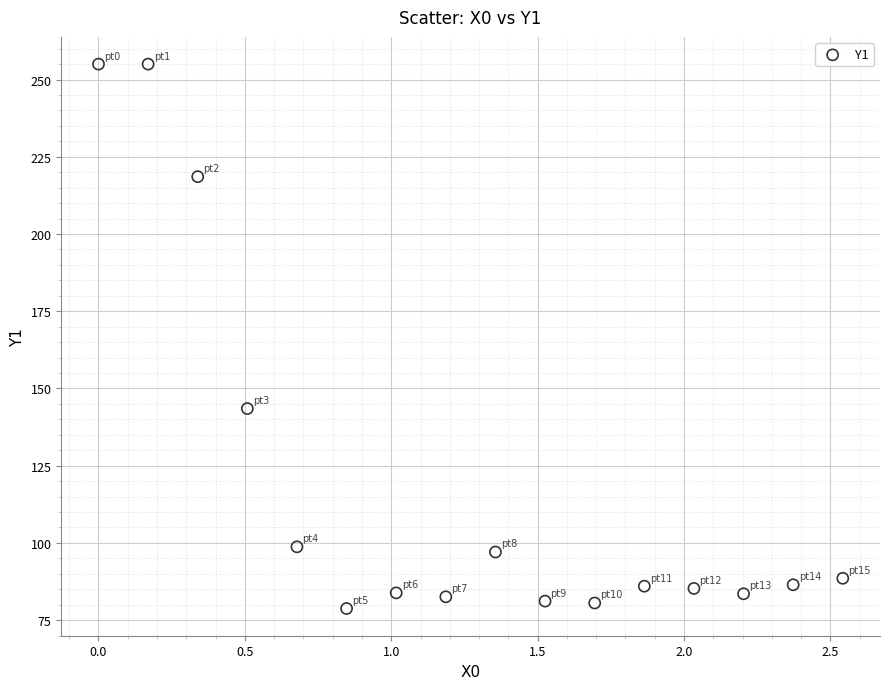

What is the range of X values (max minus min)?

2.5